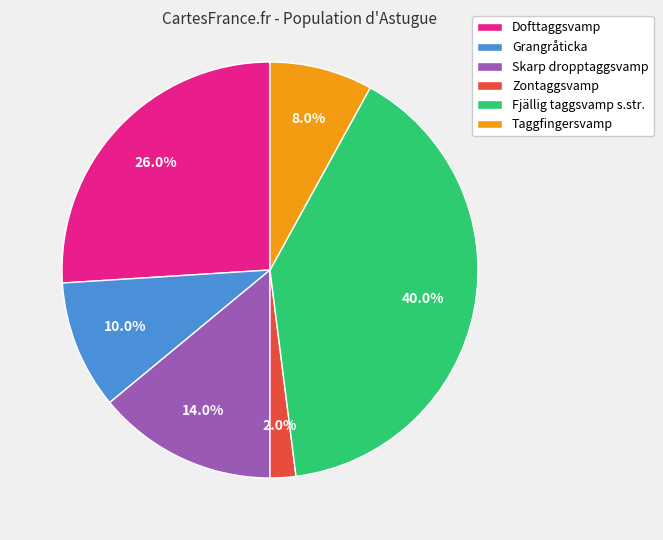

Rank the categories by value from lowest to highest.

Zontaggsvamp, Taggfingersvamp, Grangråticka, Skarp dropptaggsvamp, Dofttaggsvamp, Fjällig taggsvamp s.str.